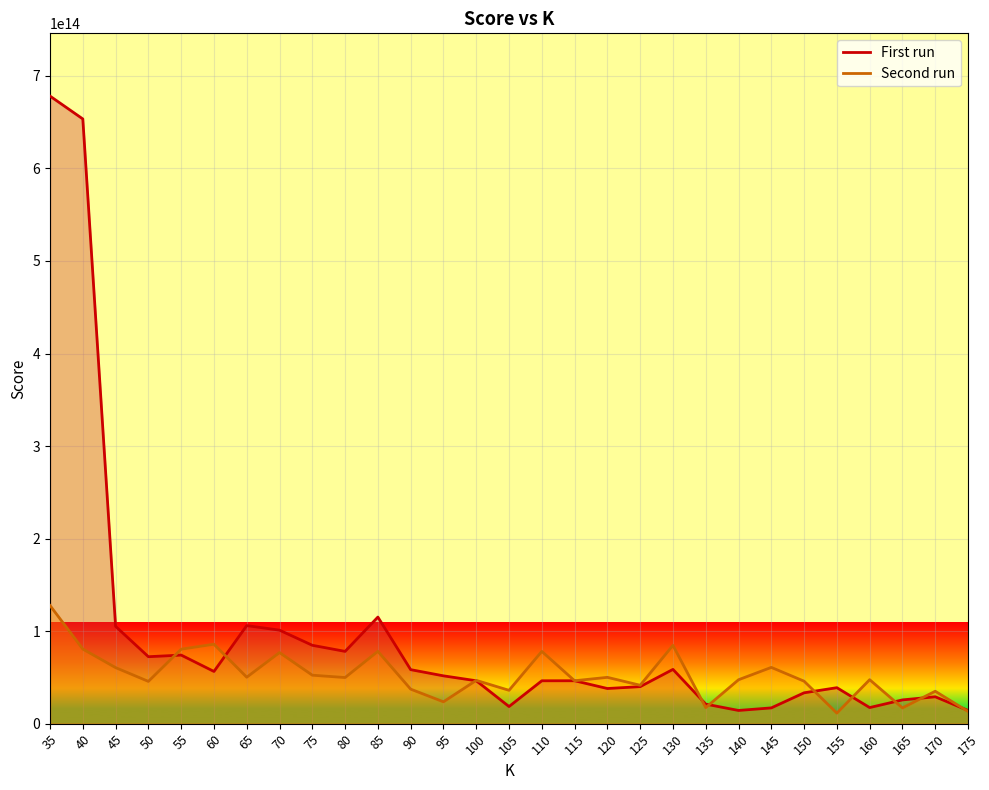

Rank the series by their maximum value, from lowest to highest.

Second run, First run